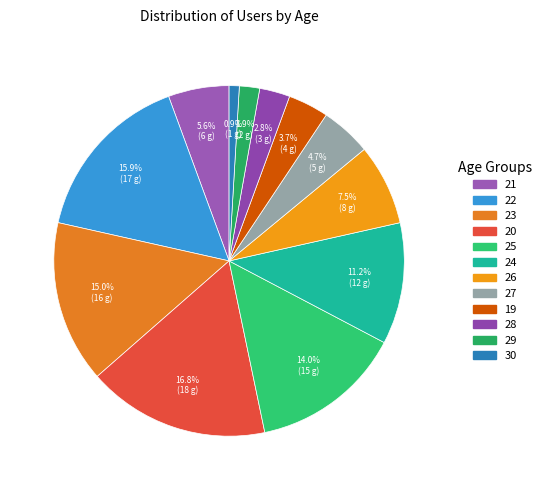

Count the number of slices in the pie.

12